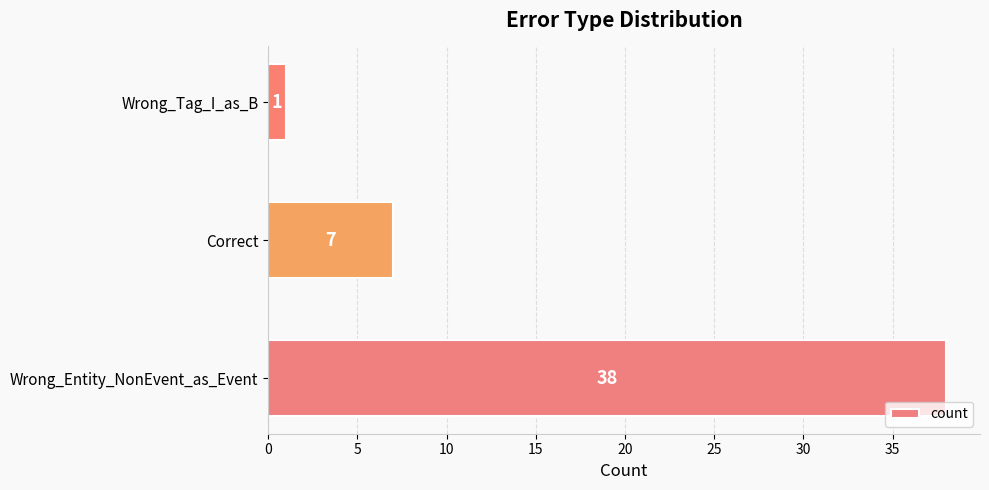

Are the bars grouped side by side (vs. stacked)?

No